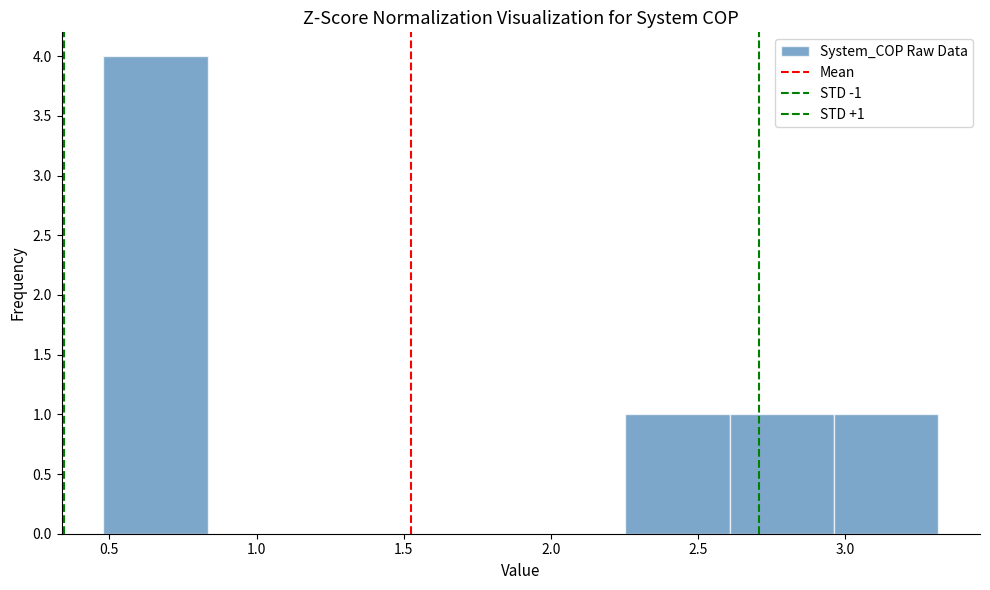

Which range on the x-axis has the tallest bar?

0.50 to 0.85